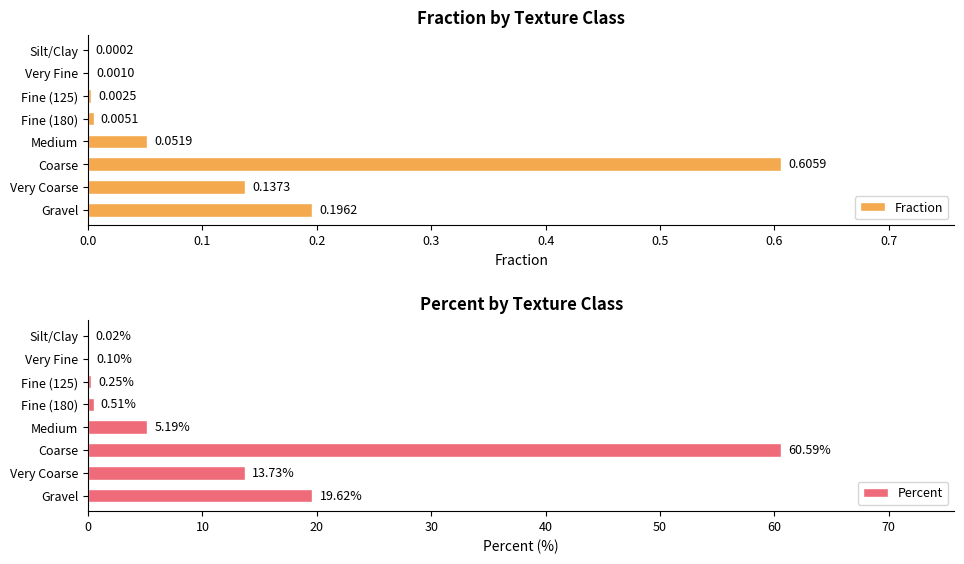

The Percent series shows 6.9 at Very Coarse. True or false?

False